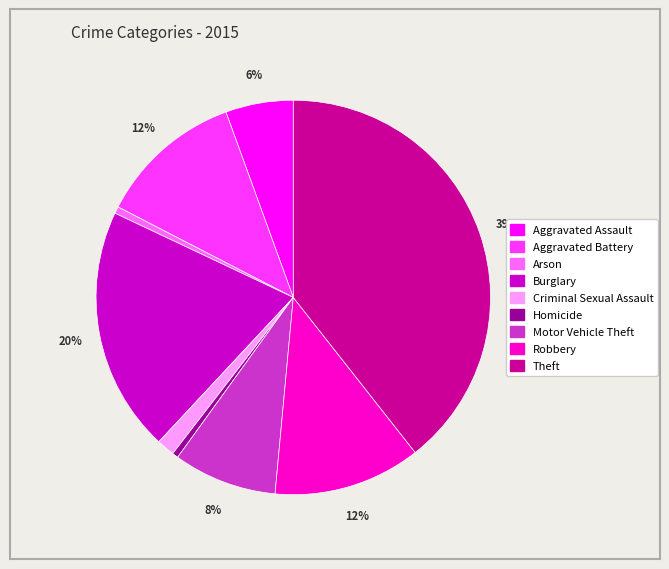

What percentage is the Aggravated Assault slice, to the nearest percent?

6%